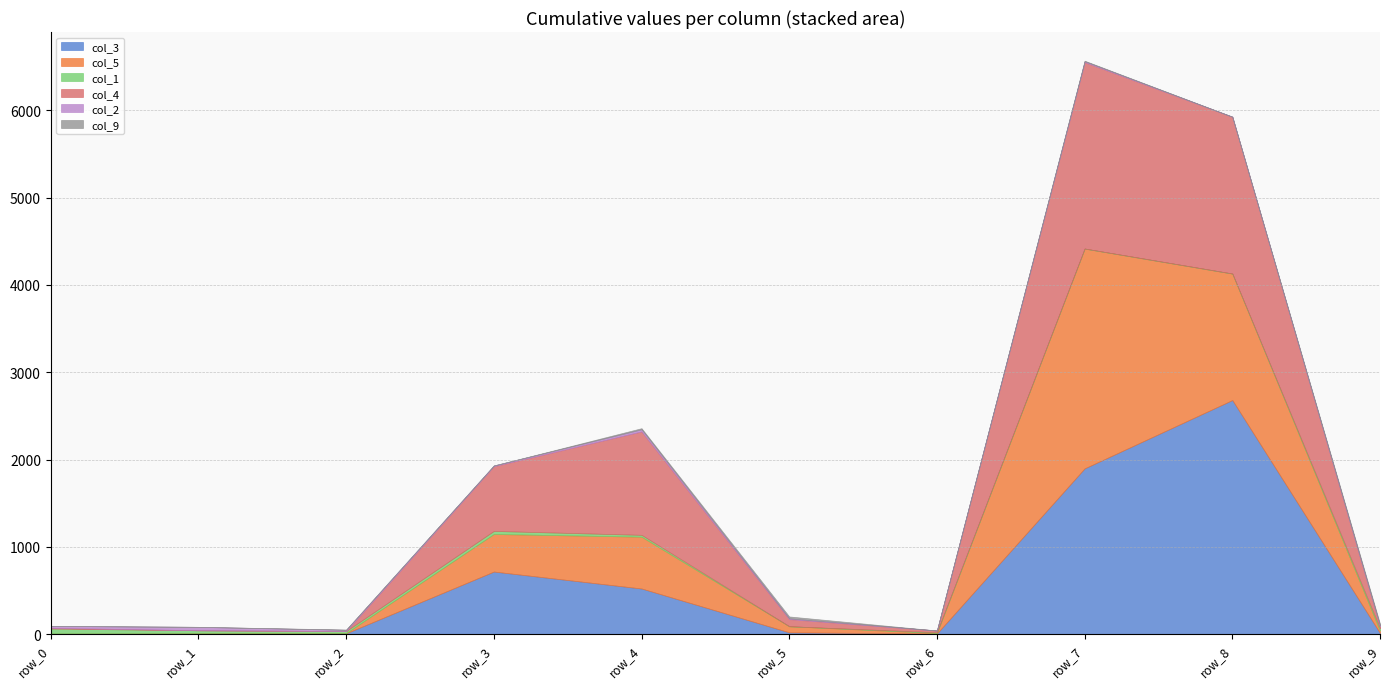

How many interior local peaks does the col_1 series have?

2